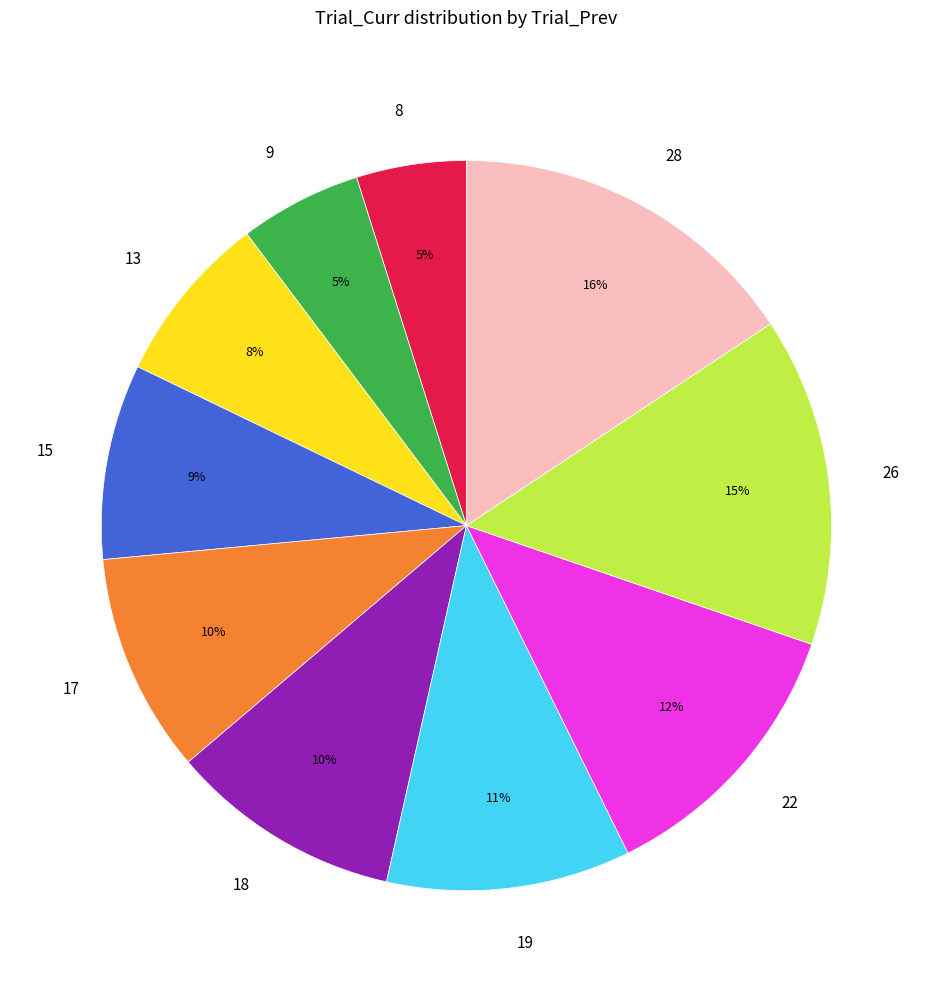

To the nearest percent, what is the average slice percentage?

10%